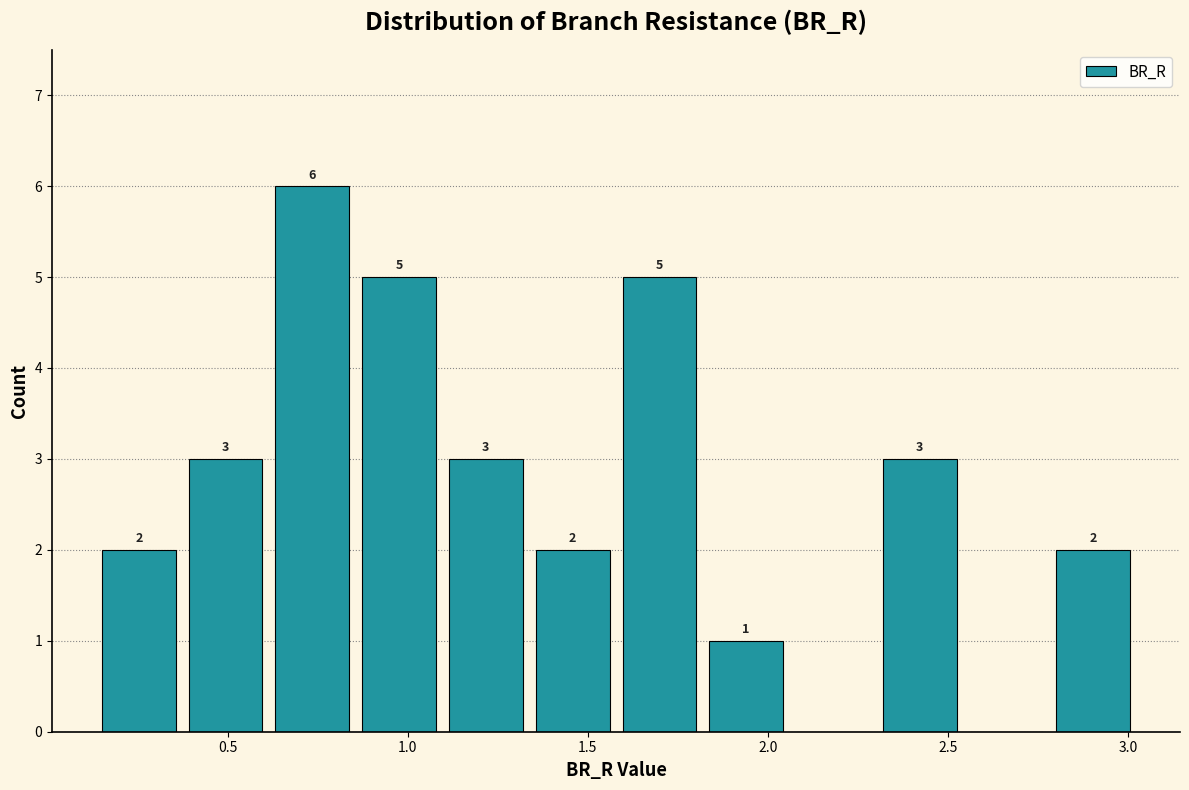

Over which range of the x-axis is the bar tallest?

0.60 to 0.85